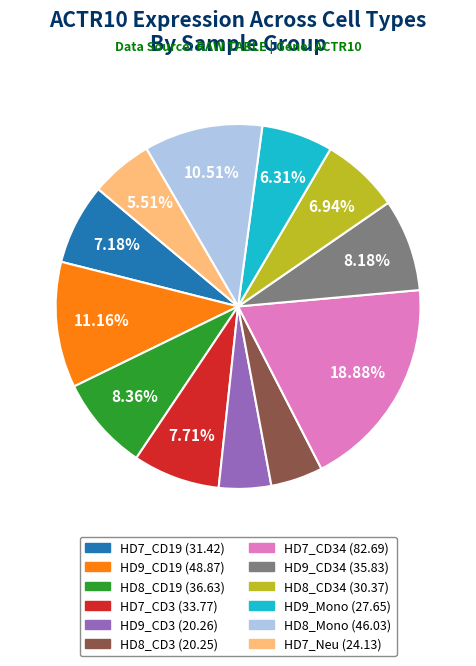

Is there a majority slice in this chart?

No